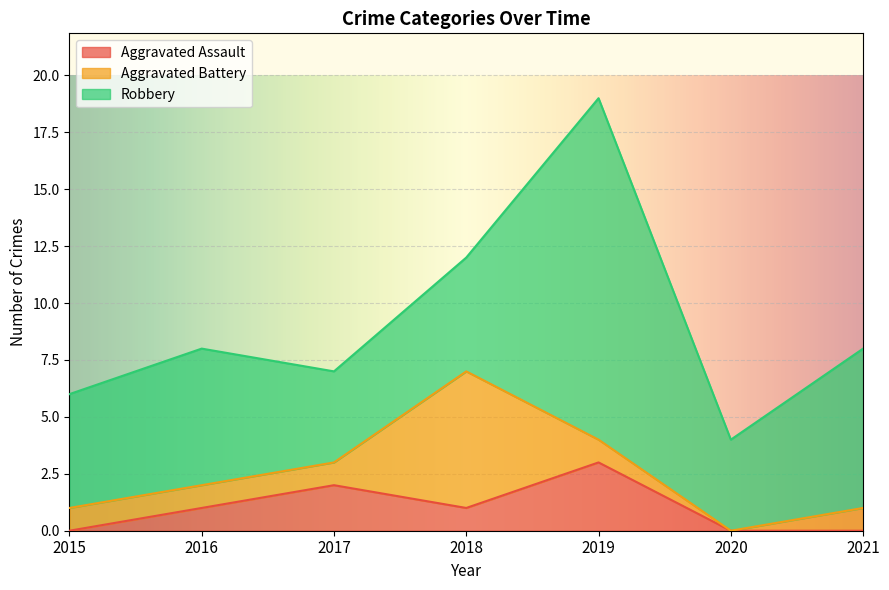

At how many categories does at least one series exceed 12?

1